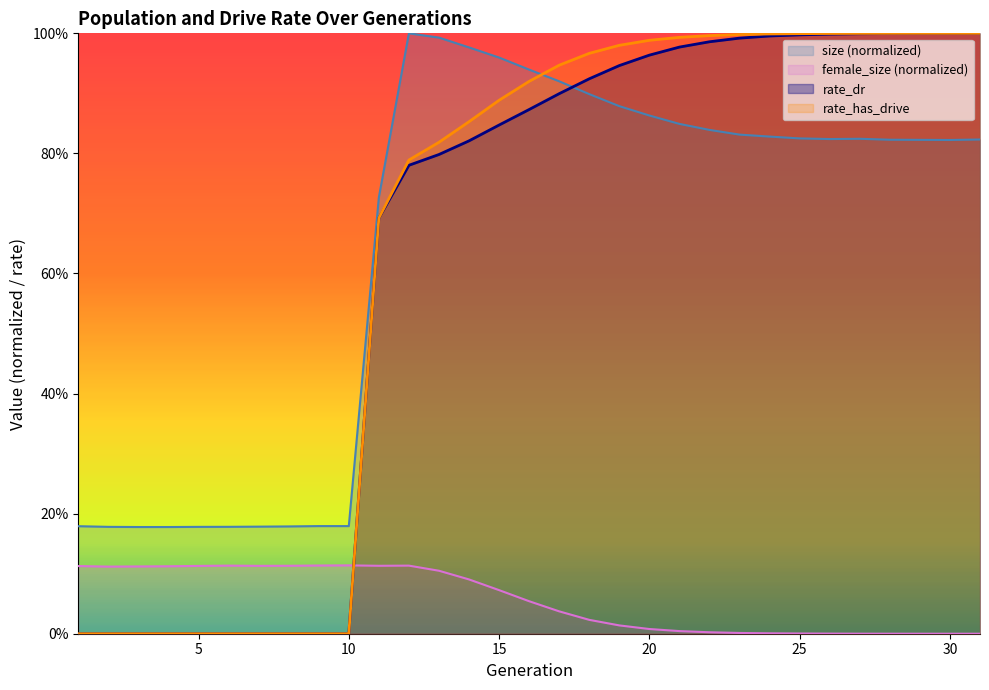

What is the difference between the second highest and second lowest values in the rate_has_drive series?

1.0